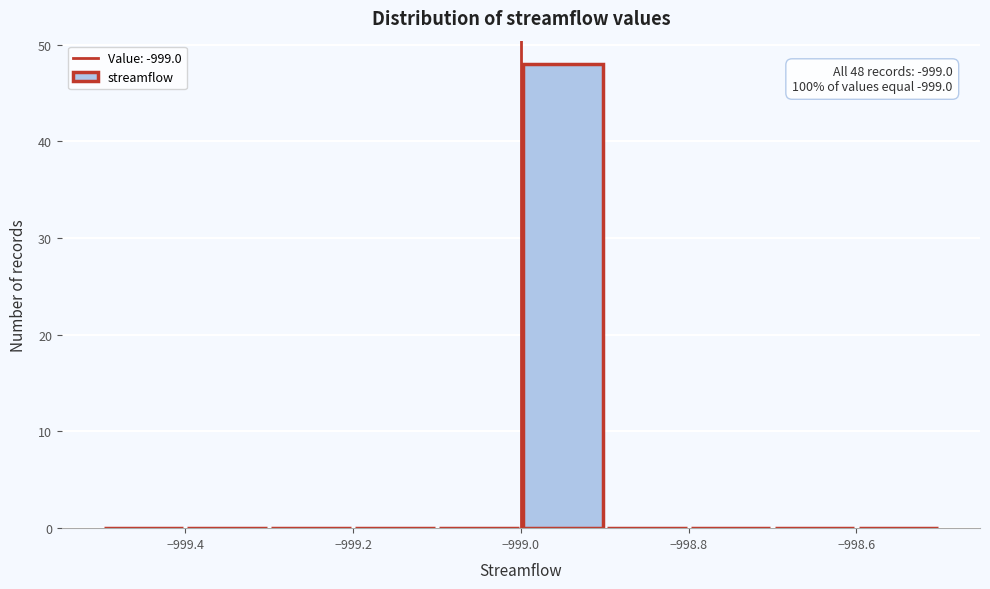

Over which range of the x-axis is the bar tallest?

-999.0 to -998.9